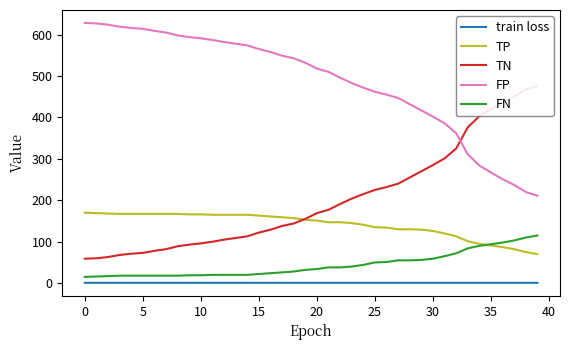

Which series has the largest total across all categories?

FP